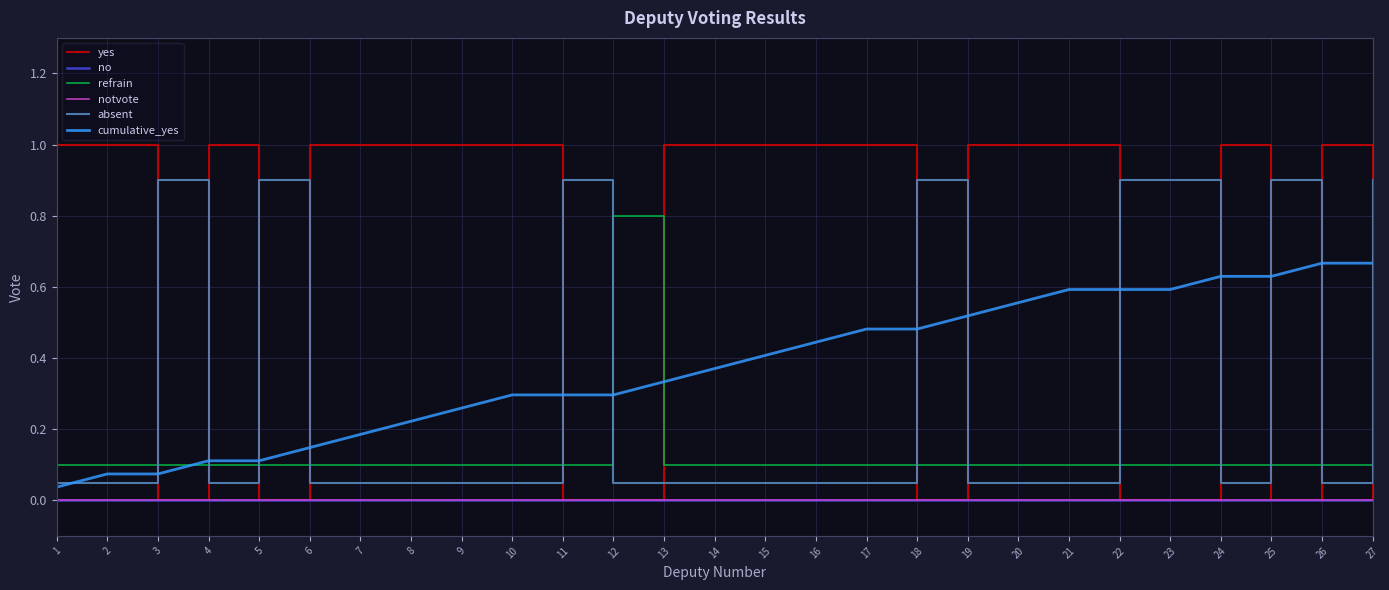

Reading left to right, list all the values displayed in this chart.

yes: 1.0	1.0	0.0	1.0	0.0	1.0	1.0	1.0	1.0	1.0	0.0	0.0	1.0	1.0	1.0	1.0	1.0	0.0	1.0	1.0	1.0	0.0	0.0	1.0	0.0	1.0	0.0
no: 0.0	0.0	0.0	0.0	0.0	0.0	0.0	0.0	0.0	0.0	0.0	0.0	0.0	0.0	0.0	0.0	0.0	0.0	0.0	0.0	0.0	0.0	0.0	0.0	0.0	0.0	0.0
refrain: 0.1	0.1	0.1	0.1	0.1	0.1	0.1	0.1	0.1	0.1	0.1	0.8	0.1	0.1	0.1	0.1	0.1	0.1	0.1	0.1	0.1	0.1	0.1	0.1	0.1	0.1	0.1
notvote: 0.0	0.0	0.0	0.0	0.0	0.0	0.0	0.0	0.0	0.0	0.0	0.0	0.0	0.0	0.0	0.0	0.0	0.0	0.0	0.0	0.0	0.0	0.0	0.0	0.0	0.0	0.0
absent: 0.1	0.1	0.9	0.1	0.9	0.1	0.1	0.1	0.1	0.1	0.9	0.1	0.1	0.1	0.1	0.1	0.1	0.9	0.1	0.1	0.1	0.9	0.9	0.1	0.9	0.1	0.9
cumulative_yes: 0.0	0.1	0.1	0.1	0.1	0.1	0.2	0.2	0.3	0.3	0.3	0.3	0.3	0.4	0.4	0.4	0.5	0.5	0.5	0.6	0.6	0.6	0.6	0.6	0.6	0.7	0.7